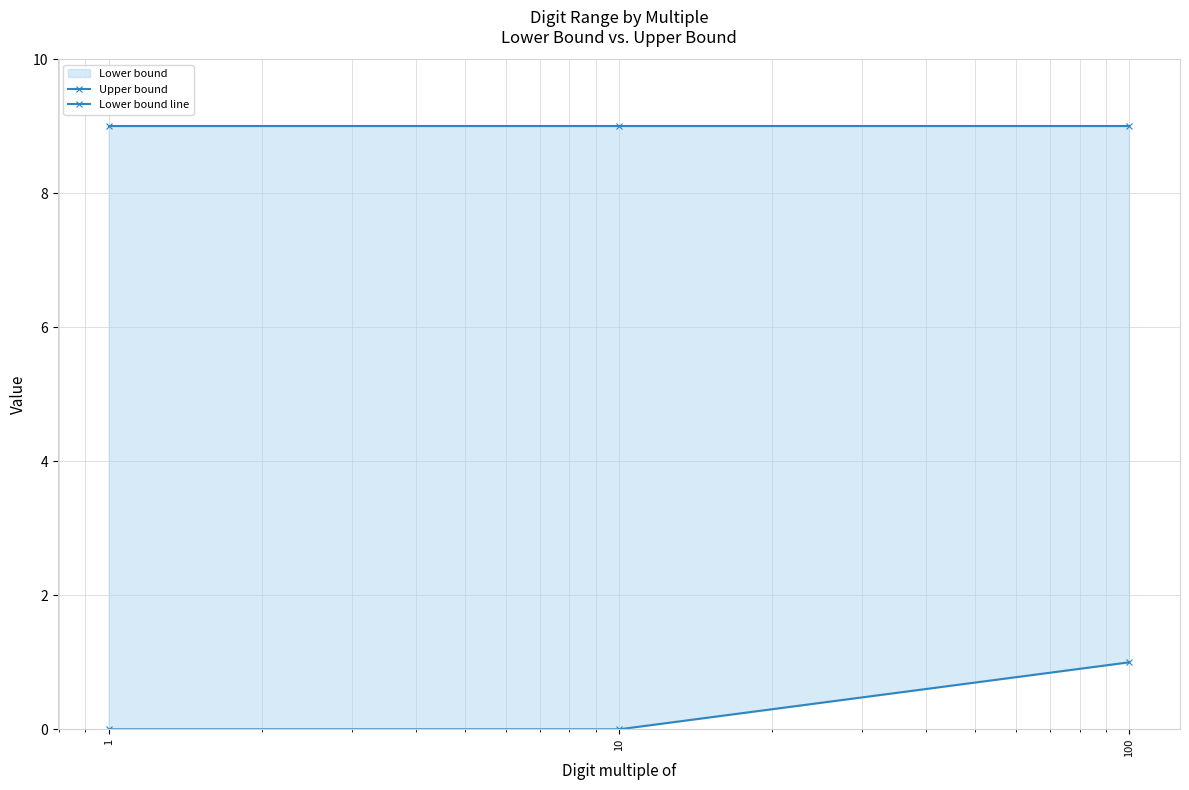

How many series are shown in this chart?

2